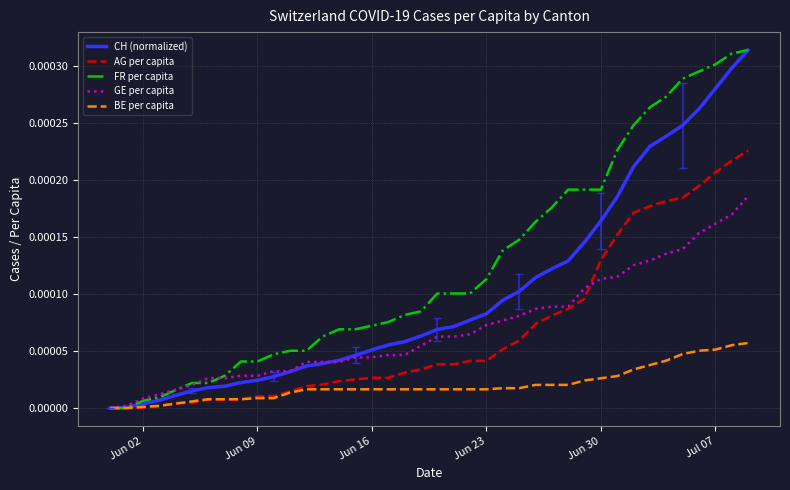

Which series has the largest total across all categories?

FR per capita